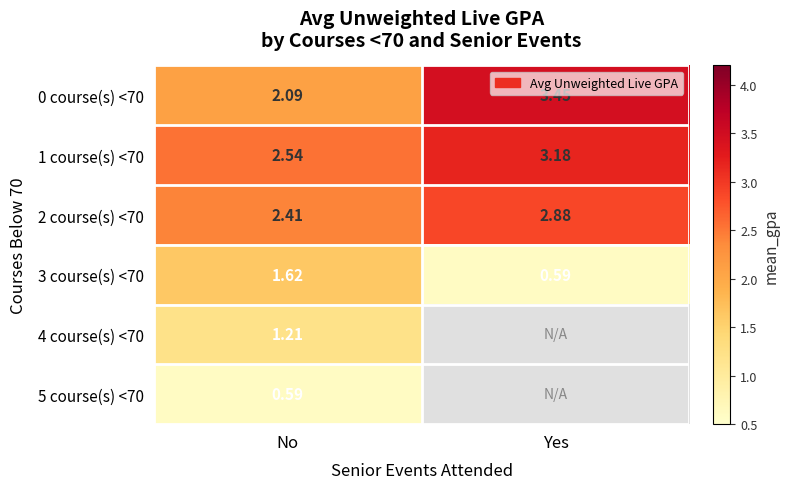

What is the smallest value displayed?

0.6